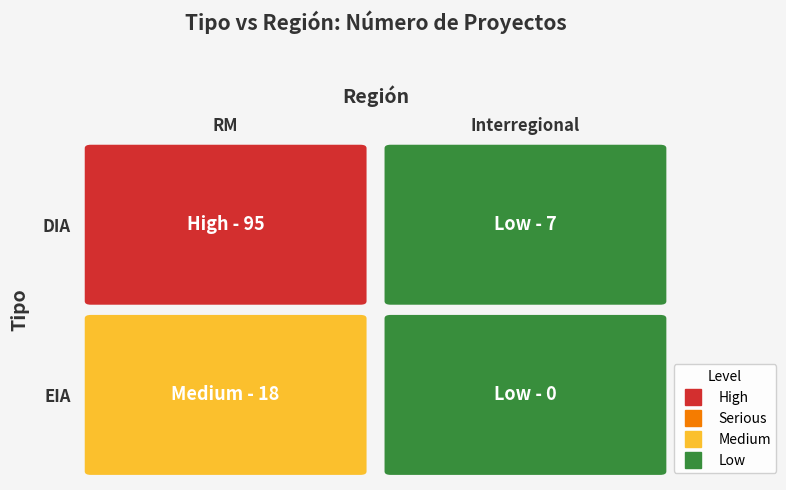

True or false: RM has a value of 18 at EIA.

True